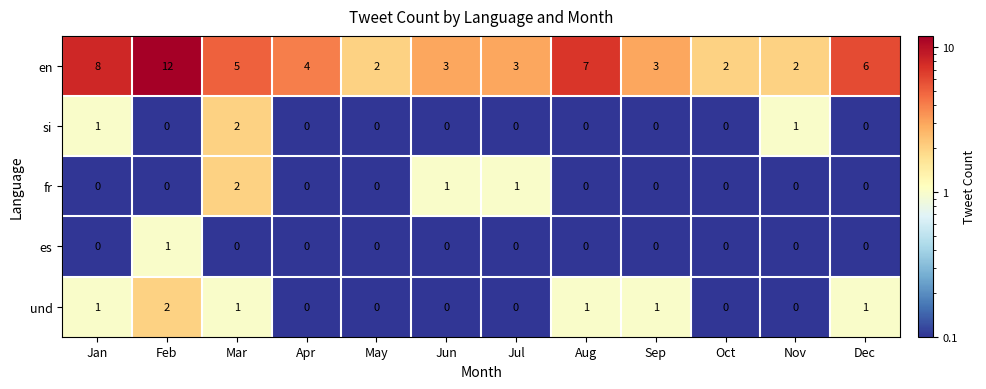

What is the difference between the highest and lowest values at Apr?

4